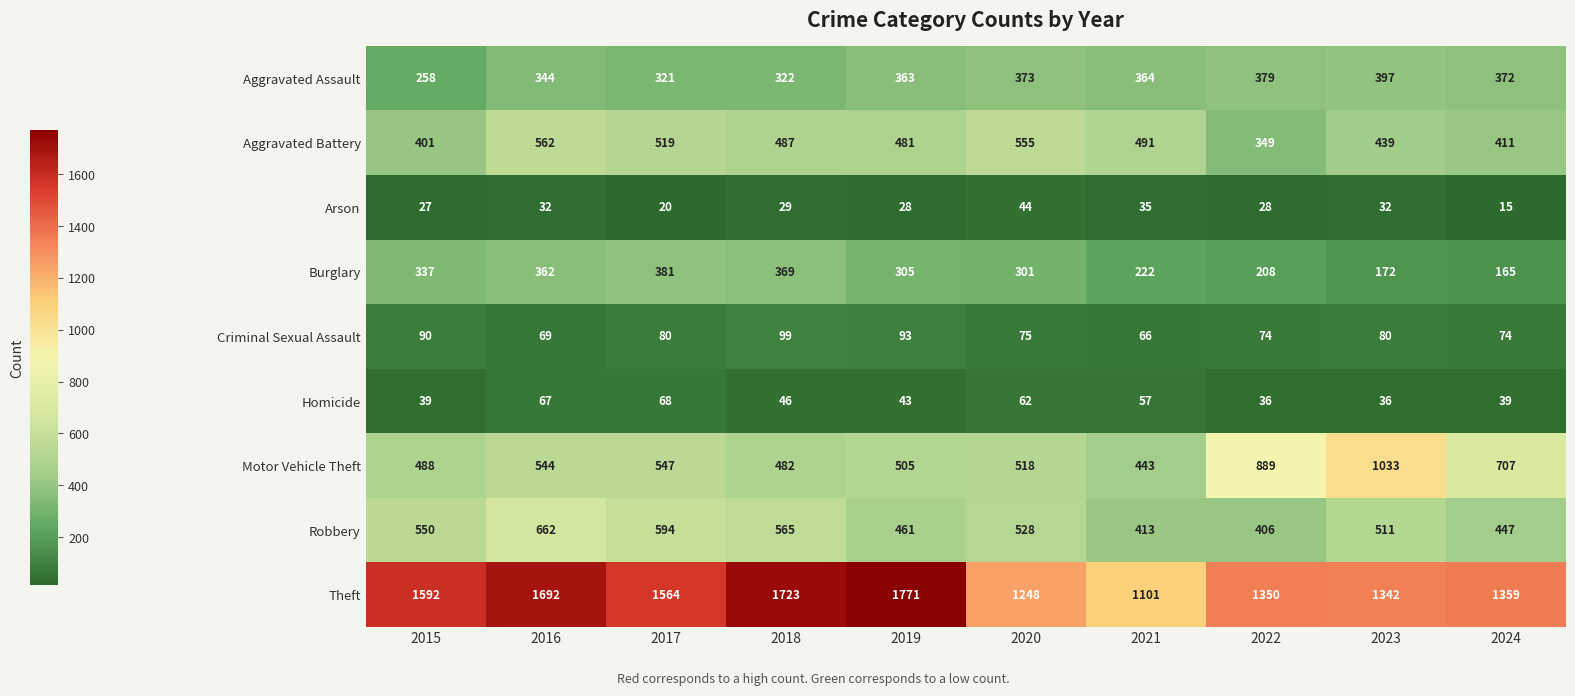

Which series changed the most between 2015 and 2023?

Motor Vehicle Theft